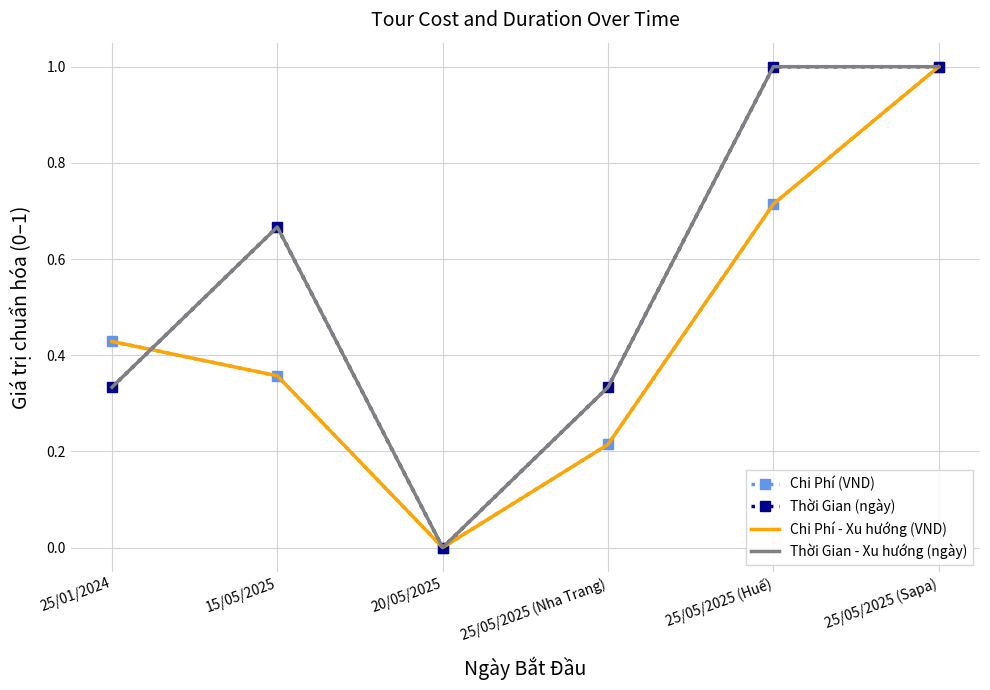

List the labels in order of Chi Phí - Xu hướng (VND) value, largest first.

25/05/2025 (Sapa), 25/05/2025 (Huế), 25/01/2024, 15/05/2025, 25/05/2025 (Nha Trang), 20/05/2025